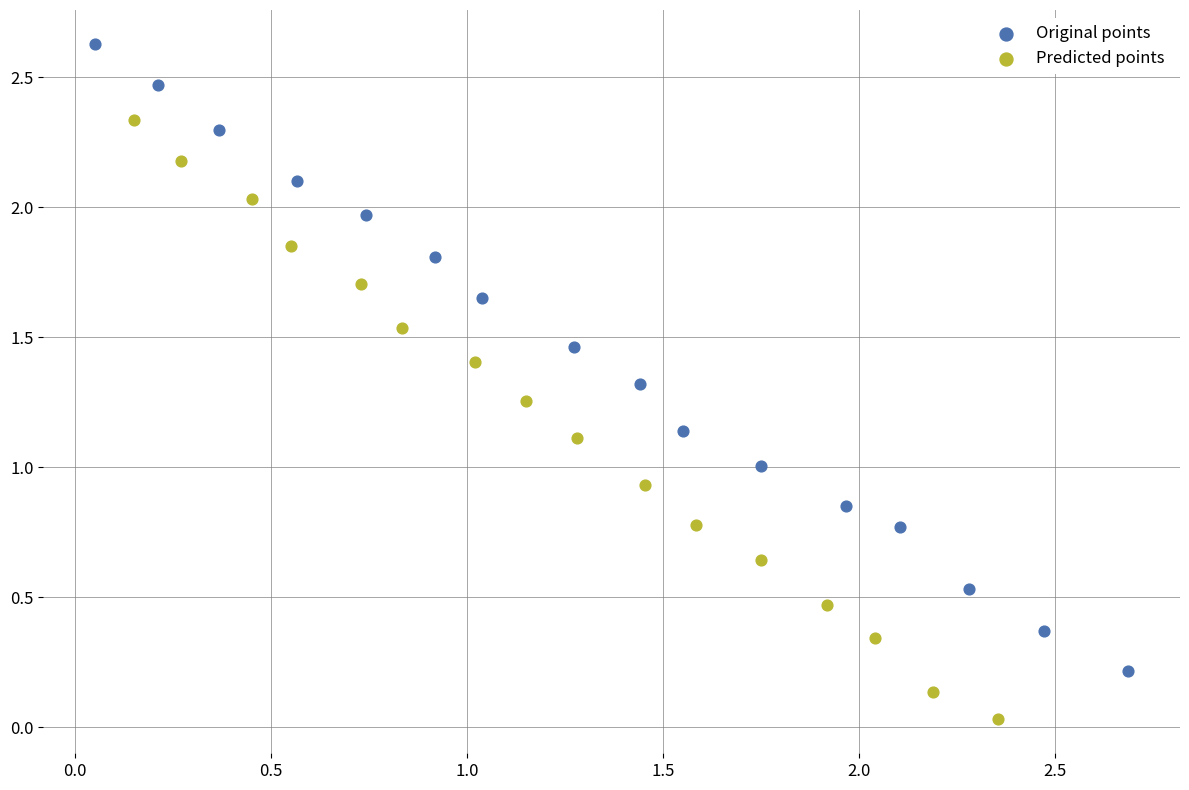

Which series contains the highest Y value?

Original points